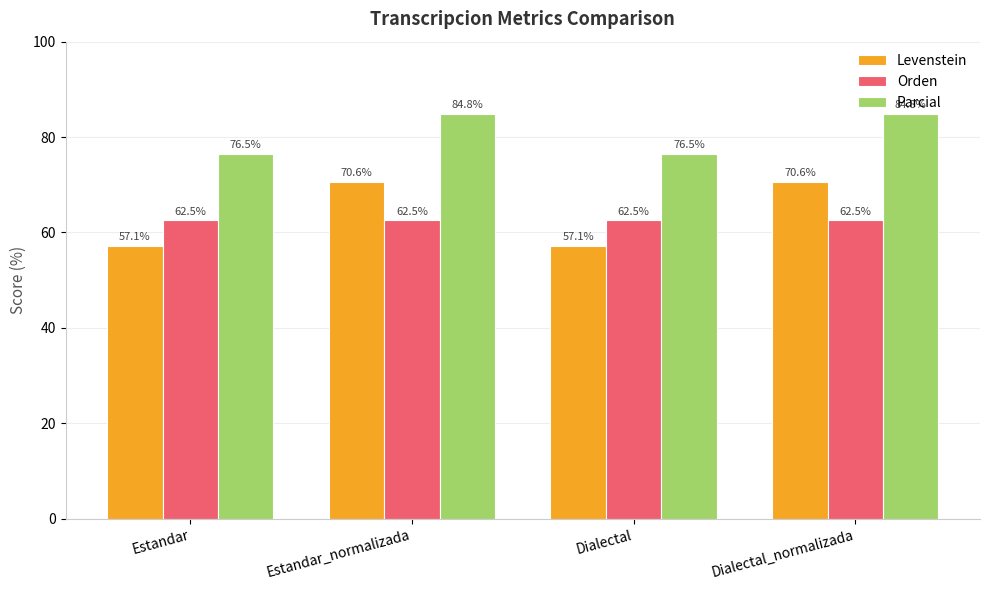

Which series has the widest spread of values?

Levenstein